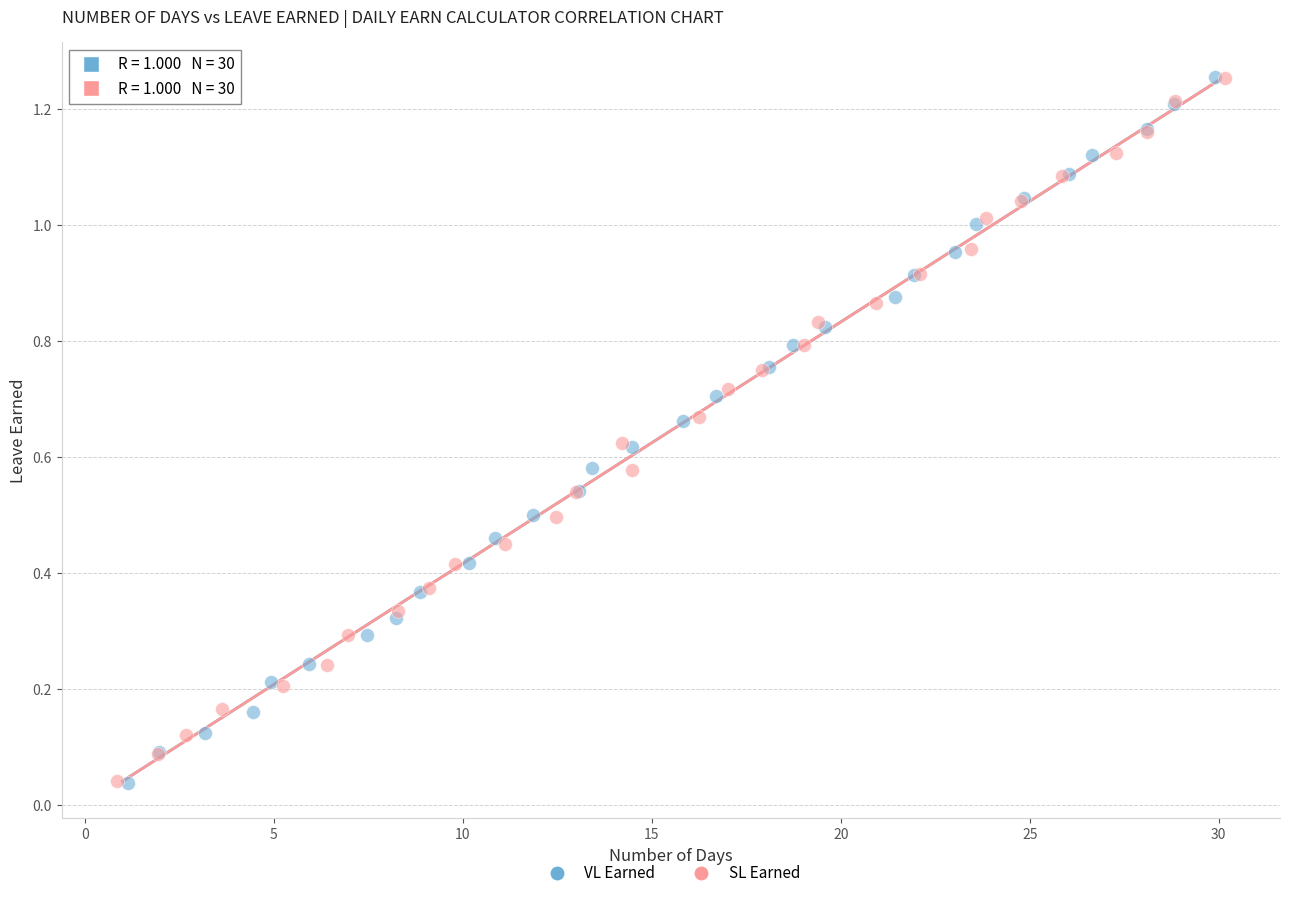

What are all the series names shown in the legend?

VL Earned, SL Earned